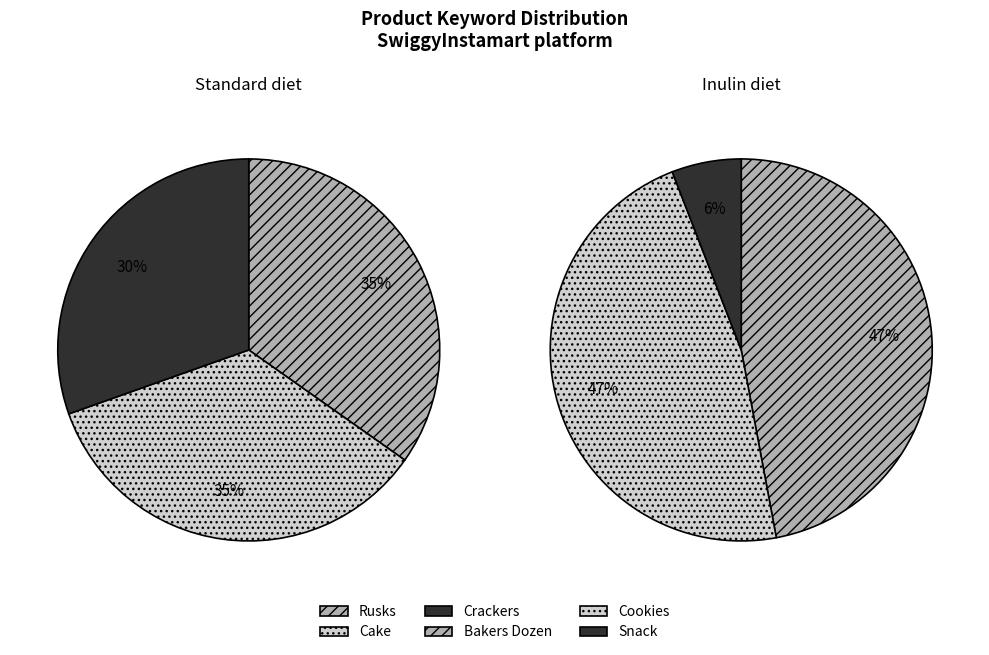

Is Bakers Dozen the majority of the pie?

No